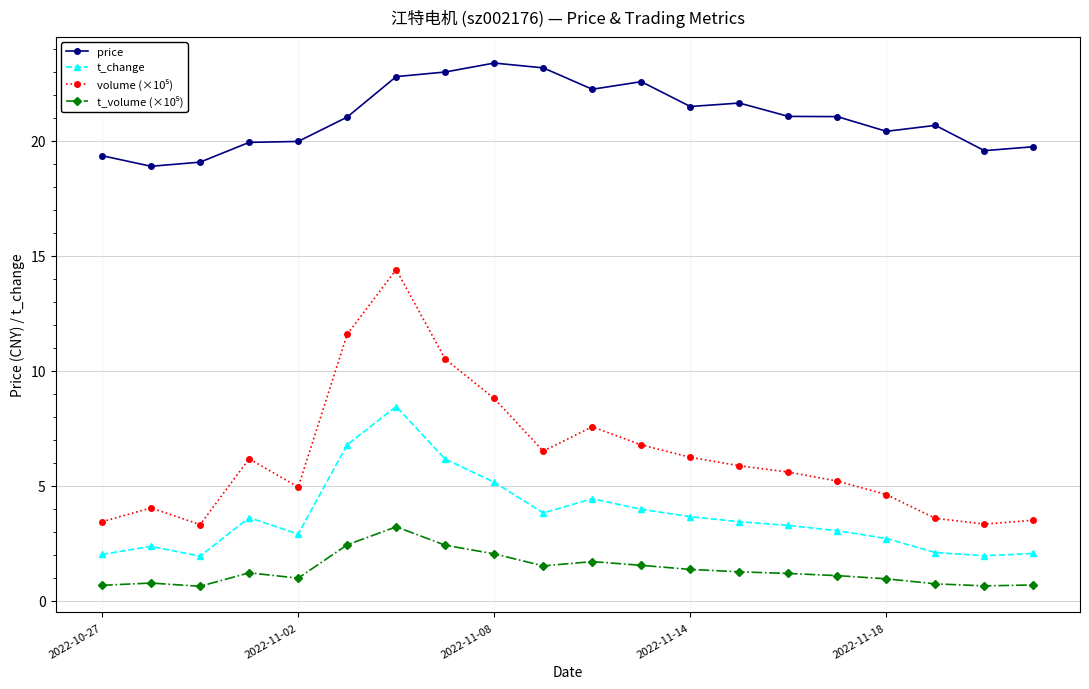

What is the value of the t_change point at the 6th from the left?

6.8